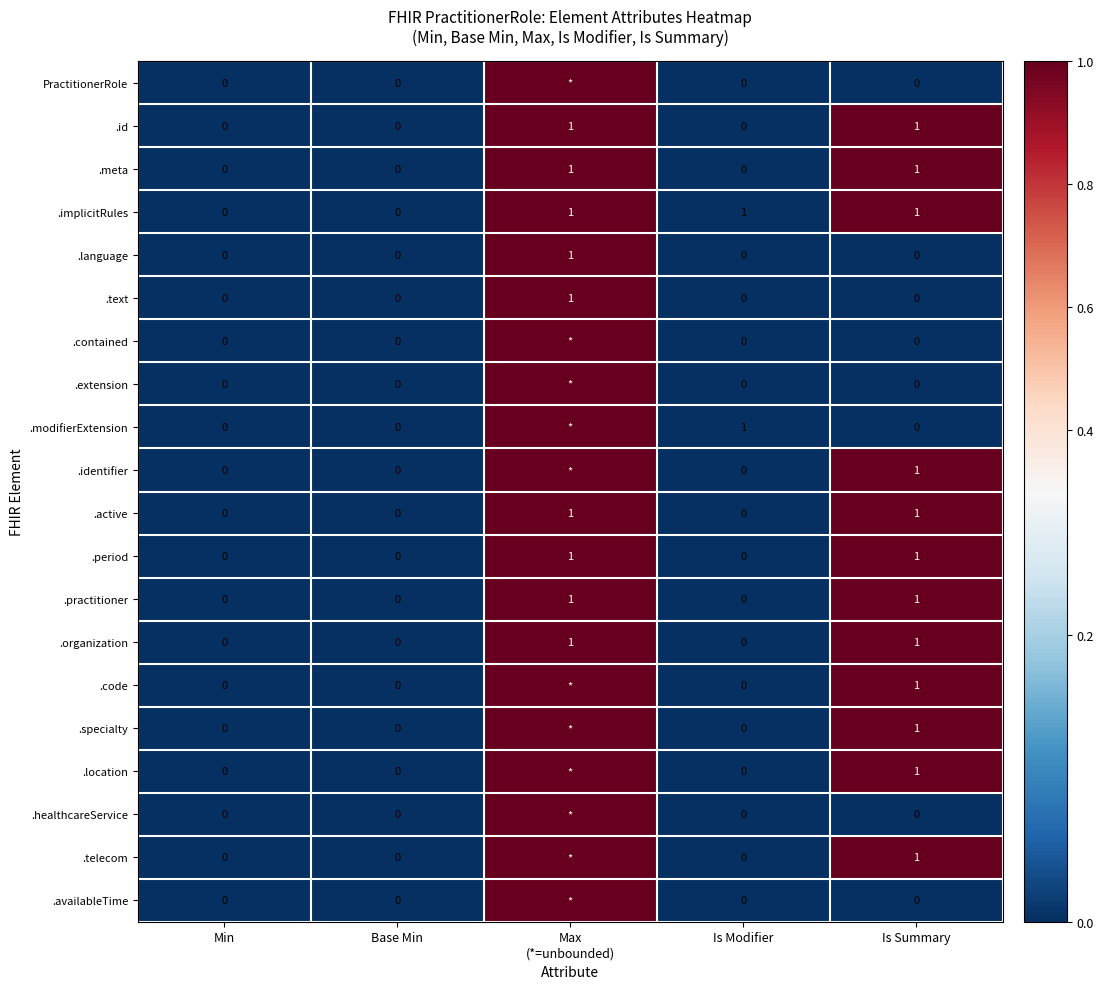

What is the sum of all .implicitRules values?

3